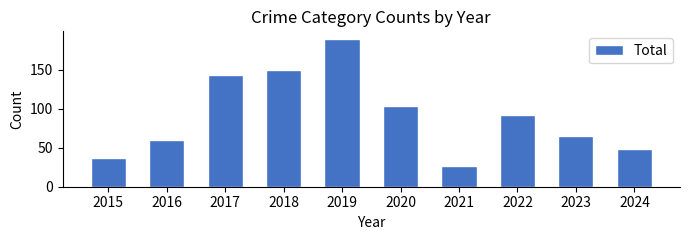

What is the difference between the values at 2024 and 2016?

12